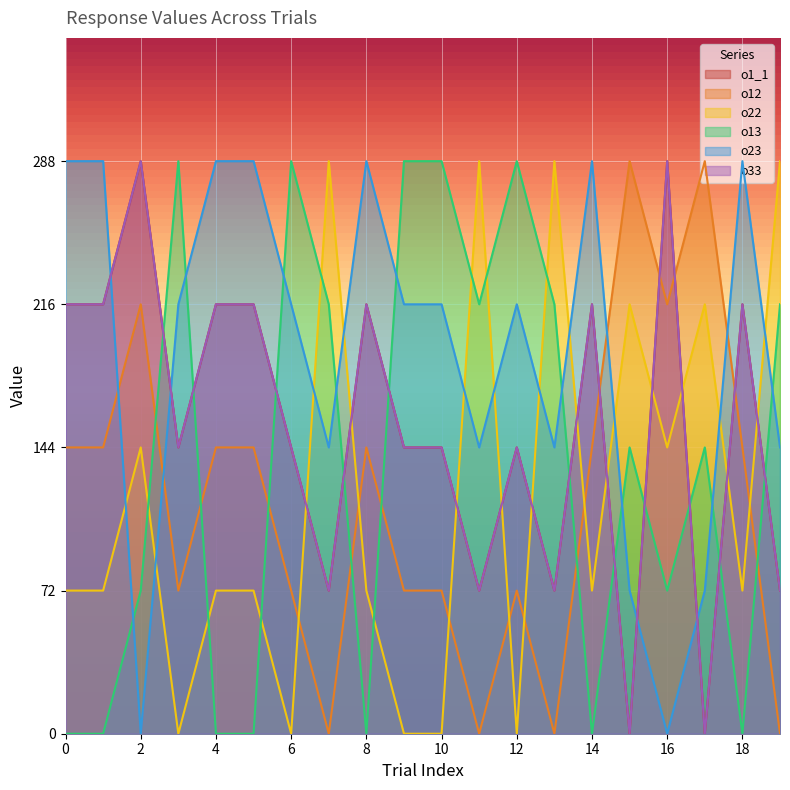

Which category has the lowest value in the o22 series?

3